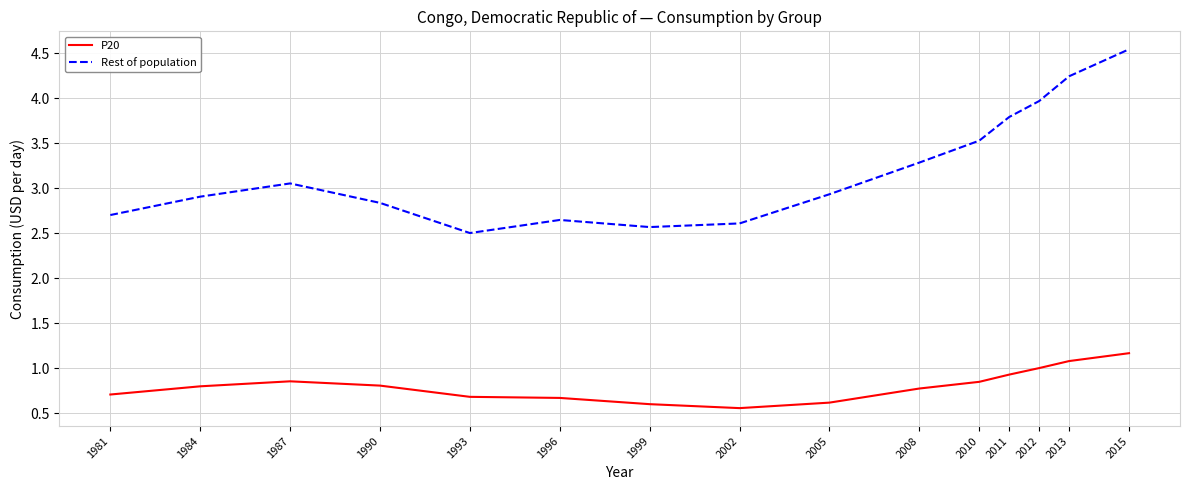

At which category does the chart reach its minimum across all series?

2002